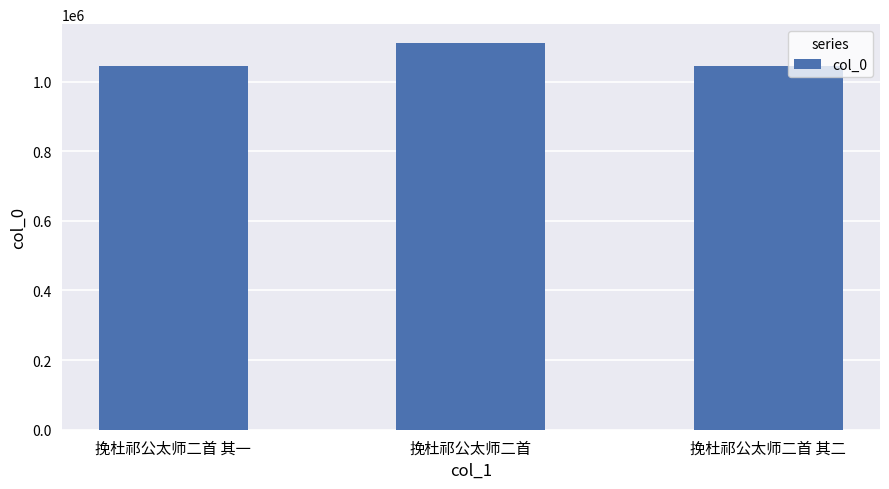

Is it true that the value at 挽杜祁公太师二首 其一 is 1043314?

True